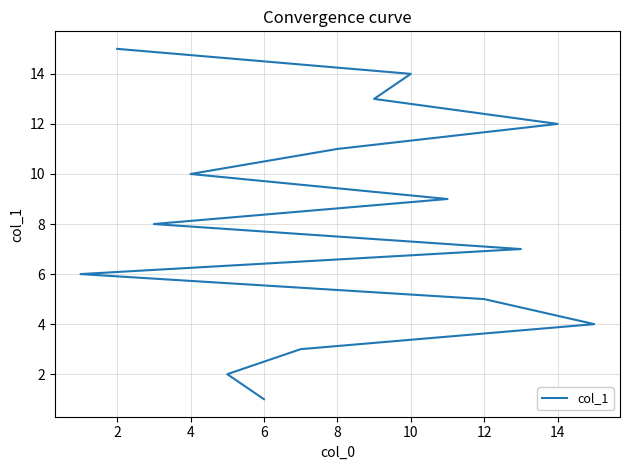

The chart shows a value of 4 at 14. True or false?

False